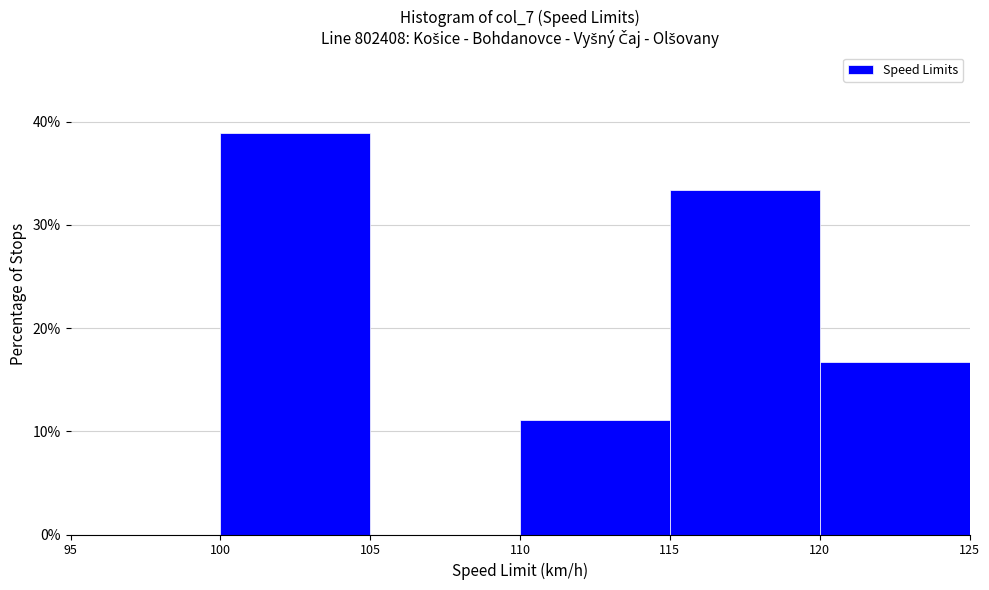

Which range on the x-axis has the tallest bar?

100 to 105